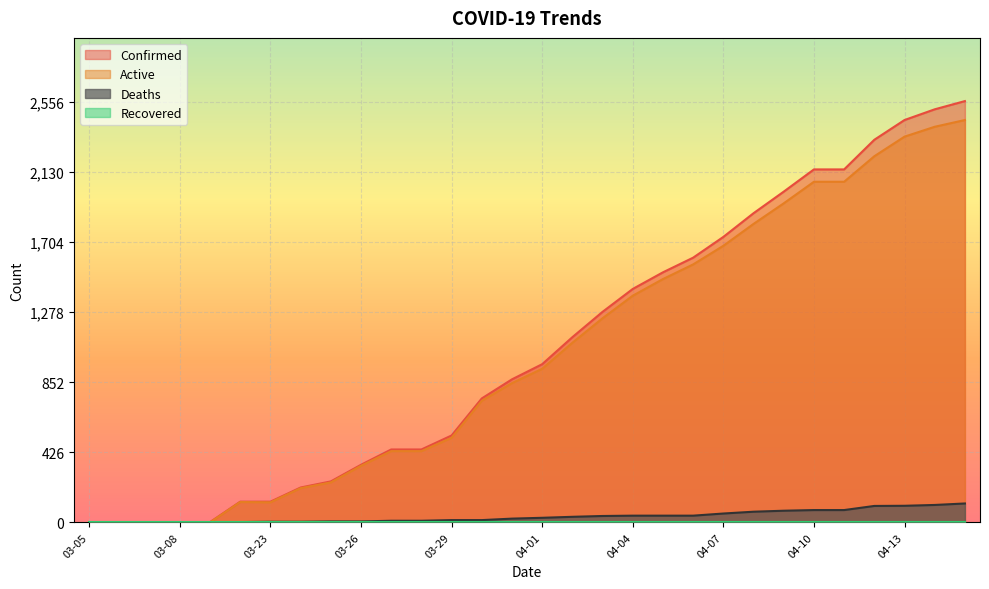

Which category has the lowest value across all series?

03-05